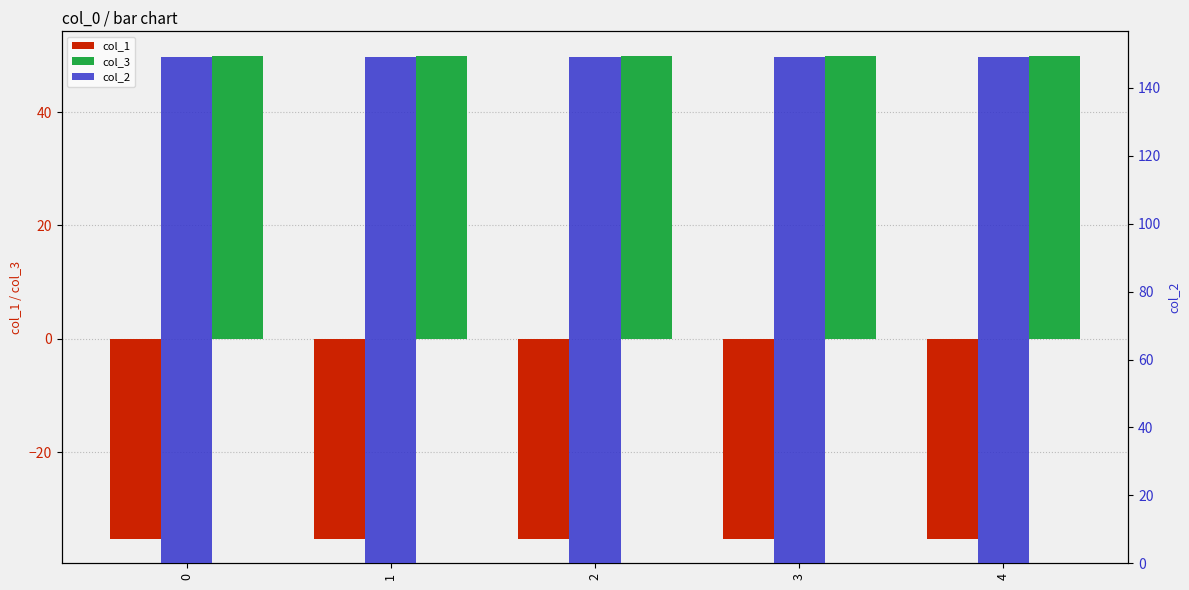

True or false: col_3 has a value of 18.5 at 0.

False